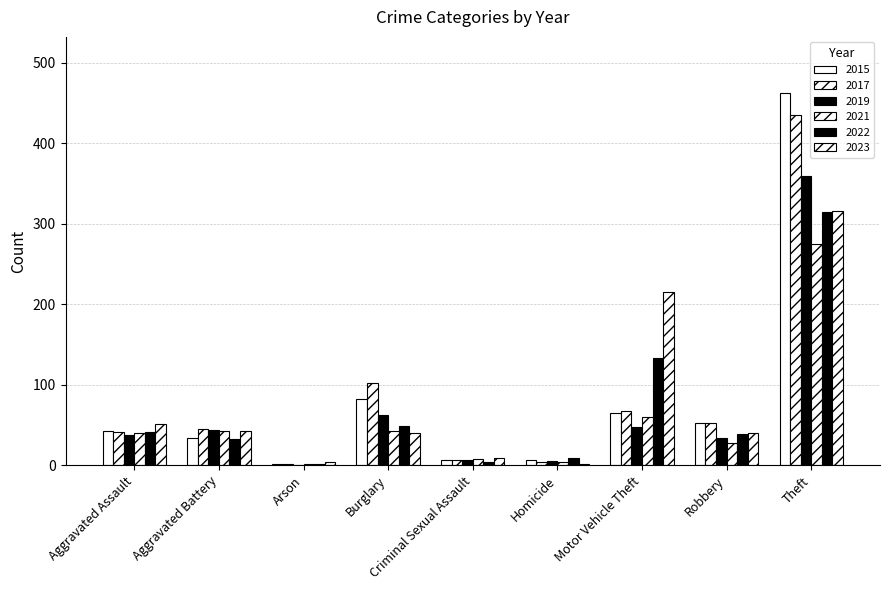

How many groups of bars are there?

9